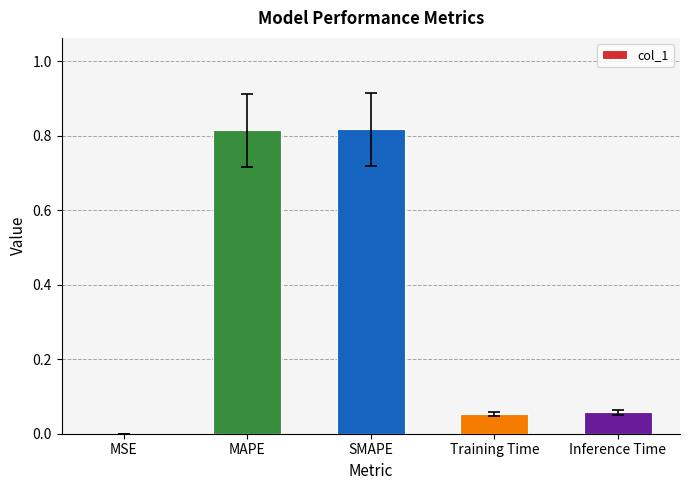

What is the sum of the values at Training Time and MAPE?

0.9